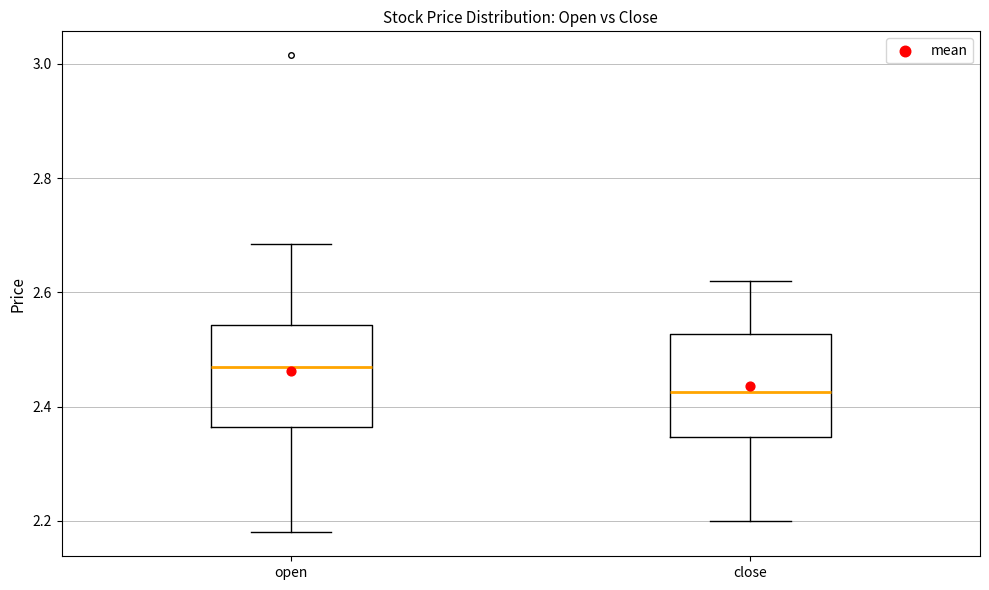

Where does the lower whisker of the box for close end on the y-axis? The values are not printed on the chart, so give them approximately, as read against the axis.

2.20